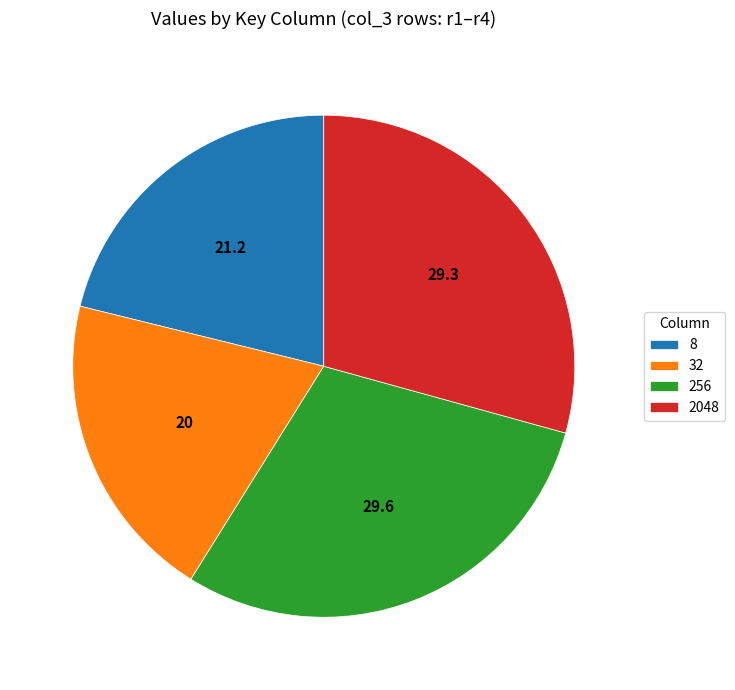

Is it true that 8 is 21% of the pie?

True